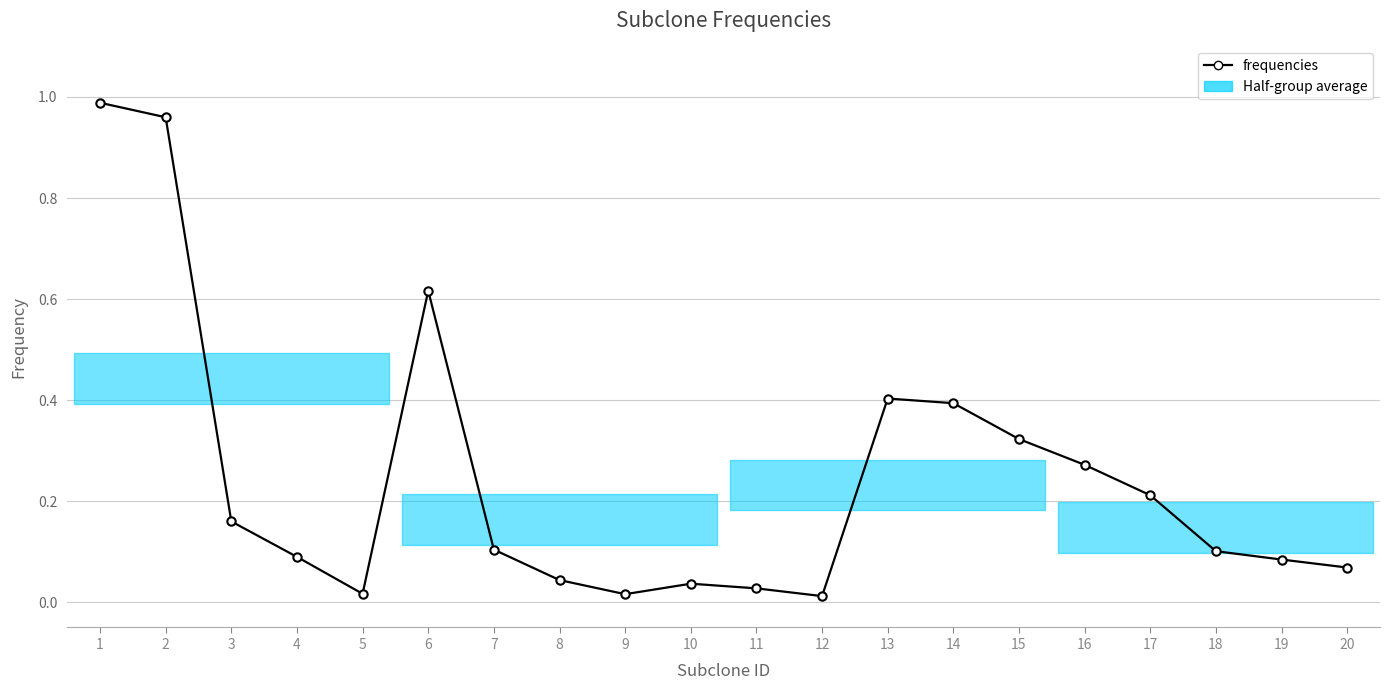

What is the difference between the second highest and second lowest values?

0.9